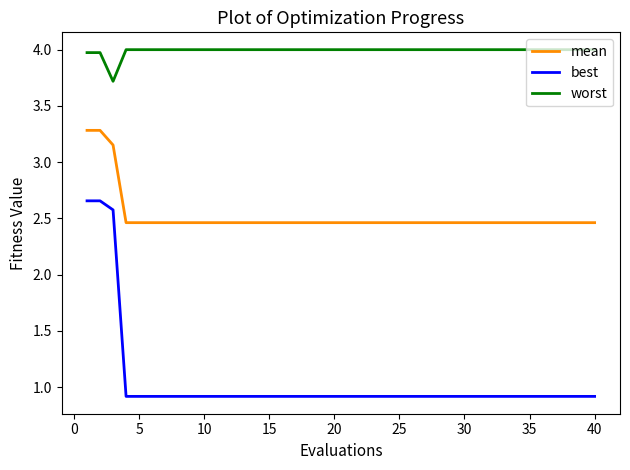

Which series has the widest spread of values?

best